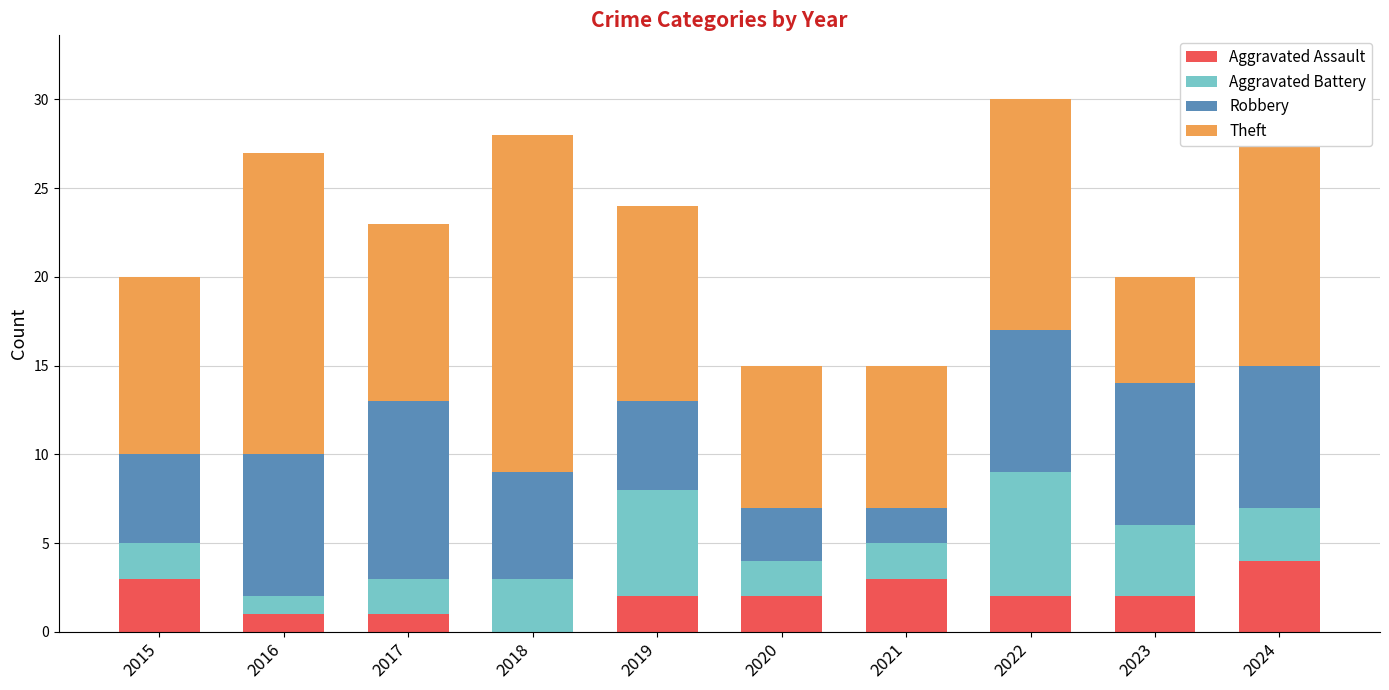

What is the sum of the Aggravated Assault values at 2016 and 2015?

4